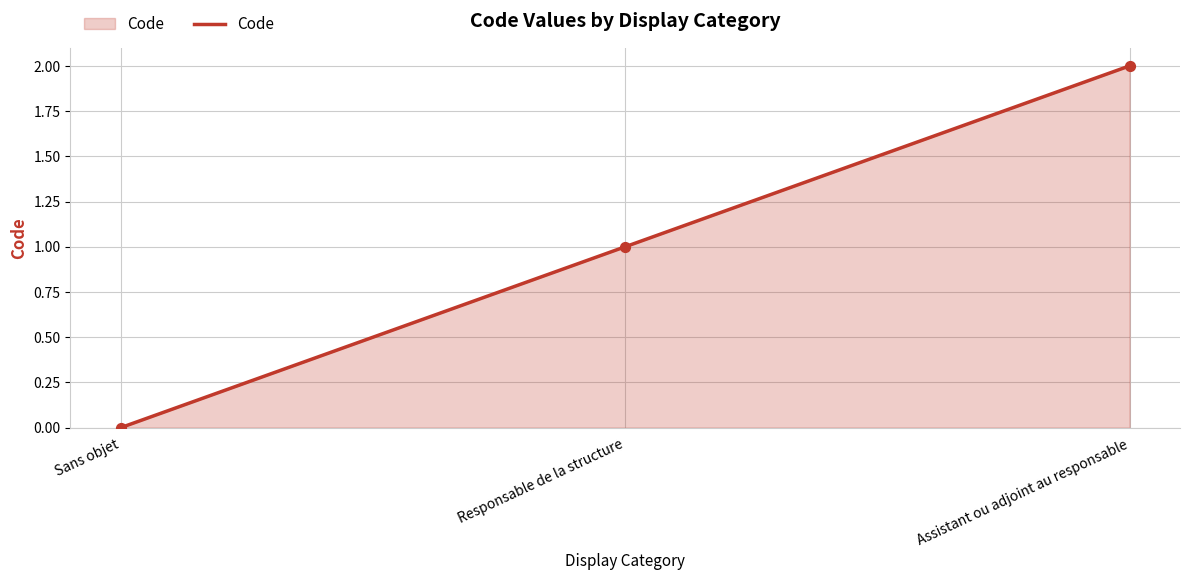

What is the change in value from Sans objet to Responsable de la structure?

+1